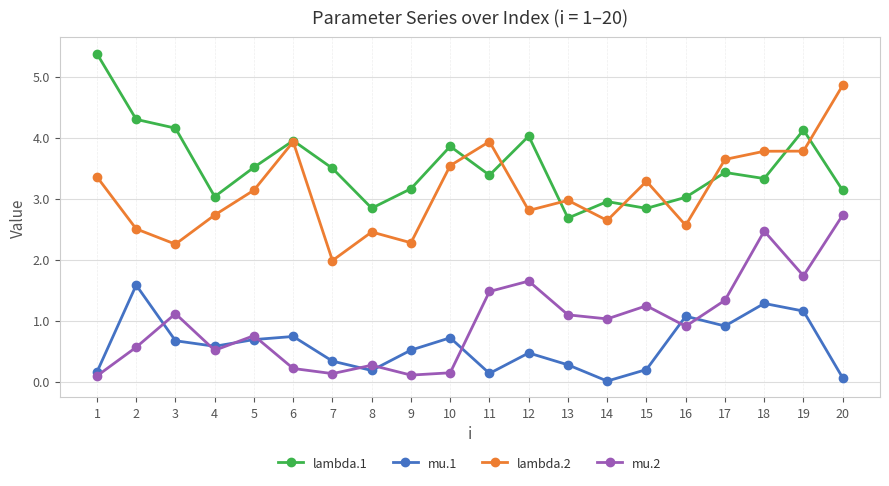

What is the value of the lambda.2 point at the 4th from the left?

2.7